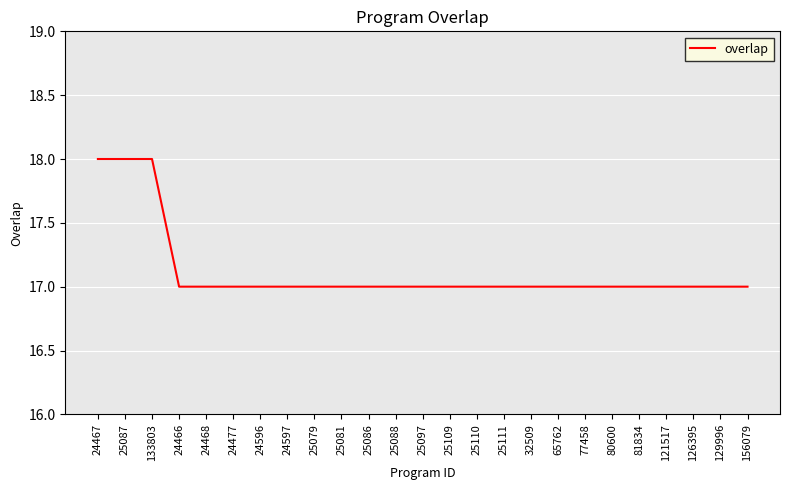

What position from the left is 25109?

14